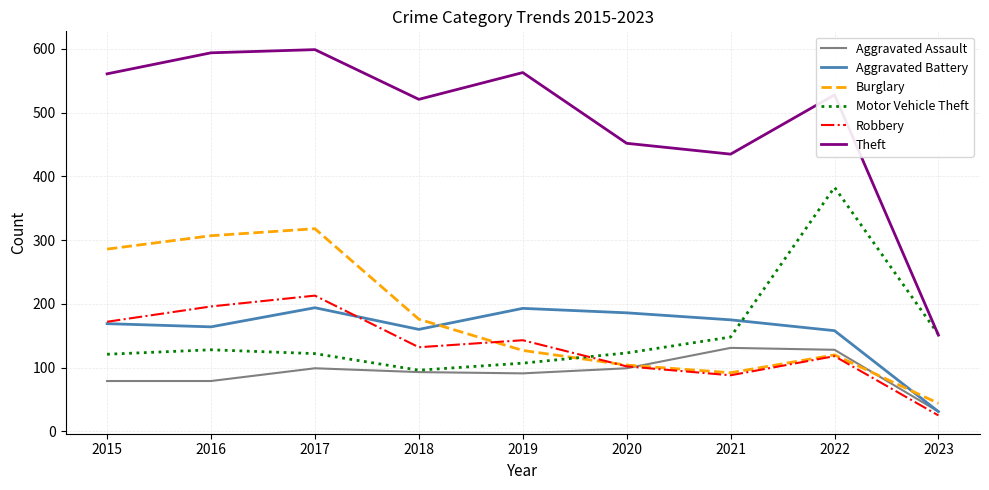

Rank the series at 2016 from highest to lowest value.

Theft, Burglary, Robbery, Aggravated Battery, Motor Vehicle Theft, Aggravated Assault